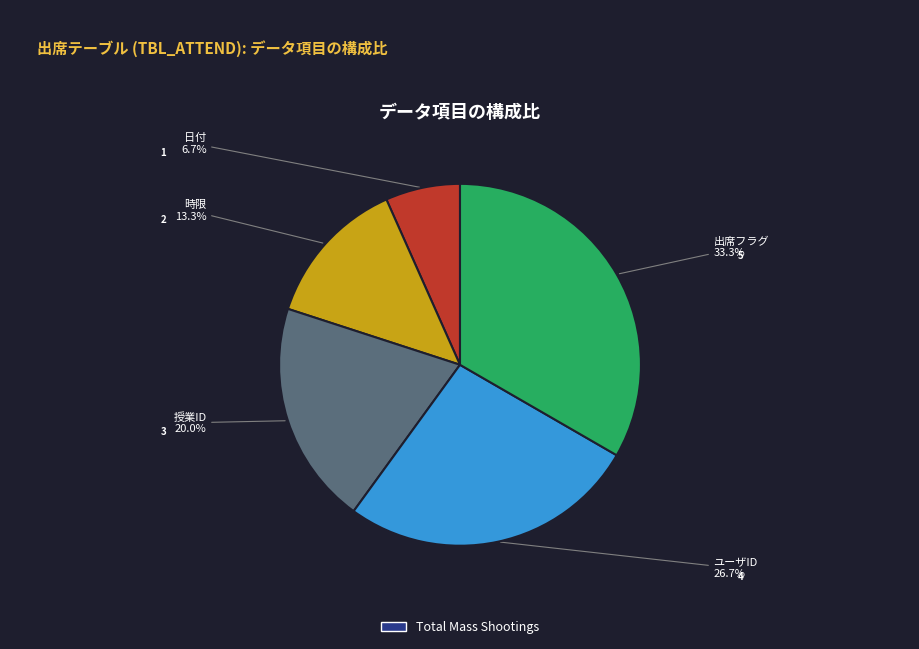

Is there any slice that represents more than half of the pie?

No